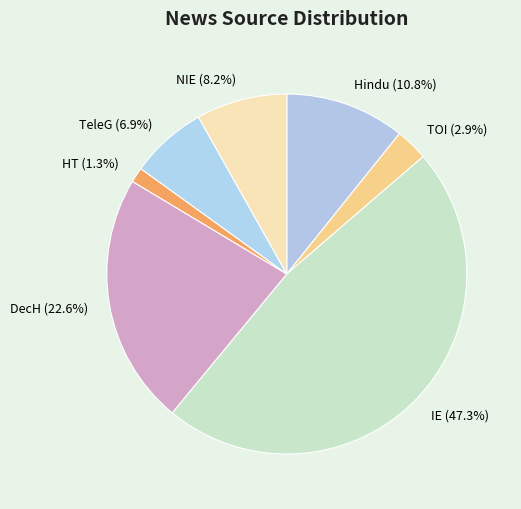

How many slices are in this pie chart?

7